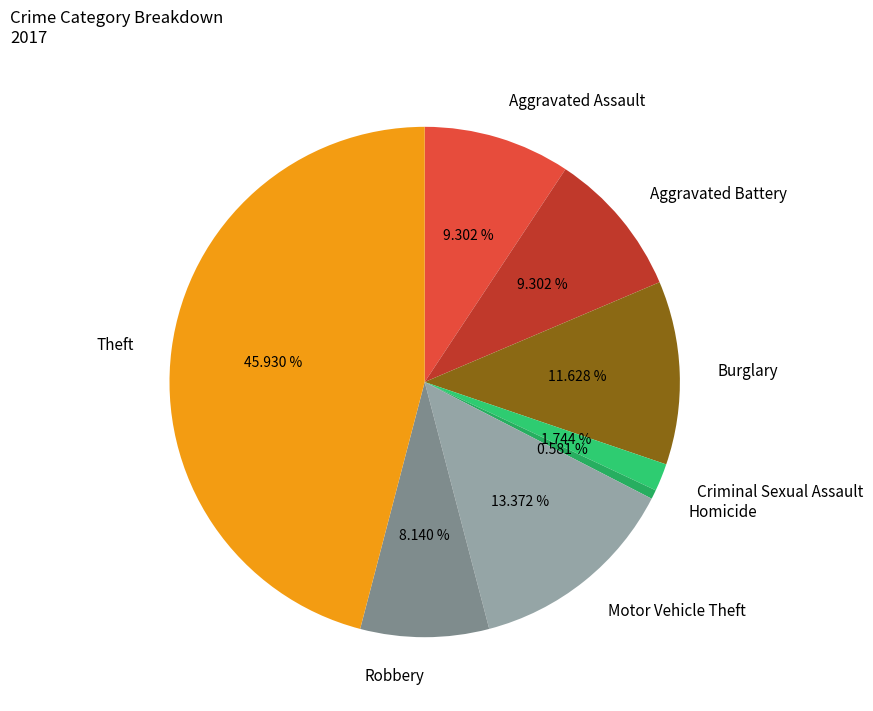

How many segments does this pie chart have?

8